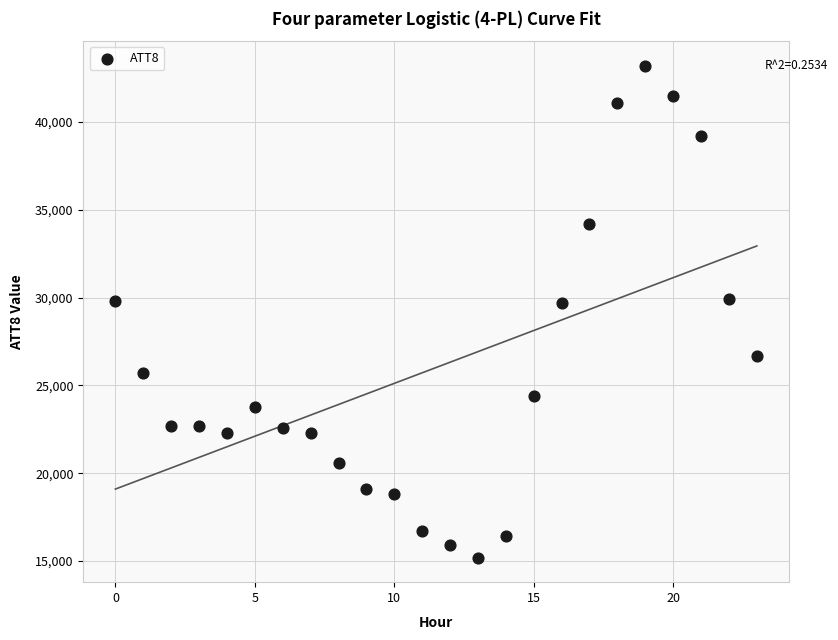

What is the range of Y values (max minus min)?

28000